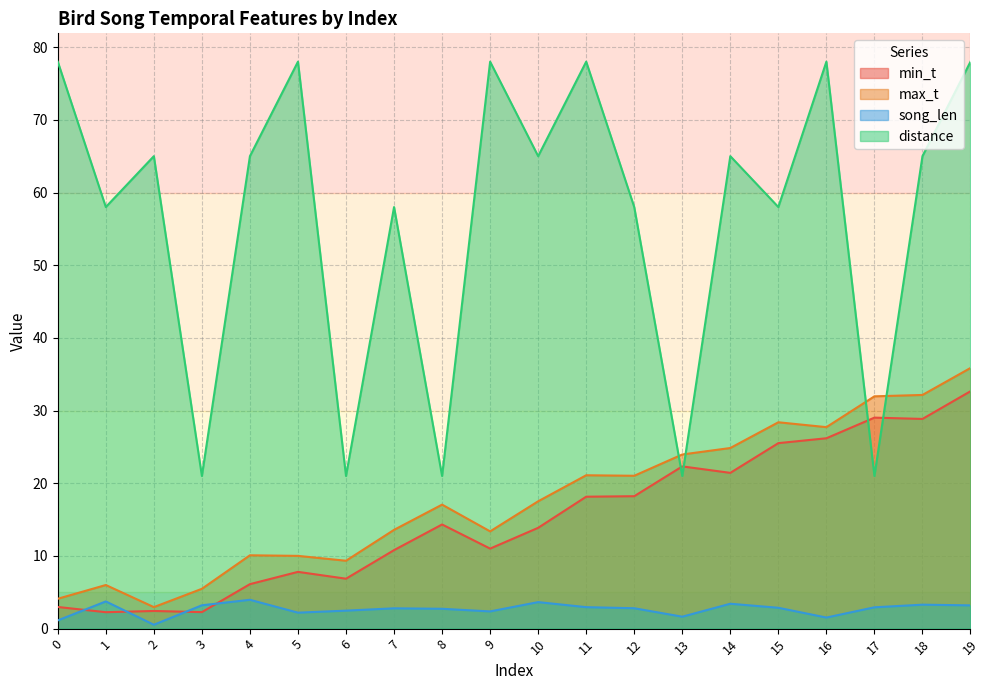

What is the spread (max minus min) of values at 5?

75.8